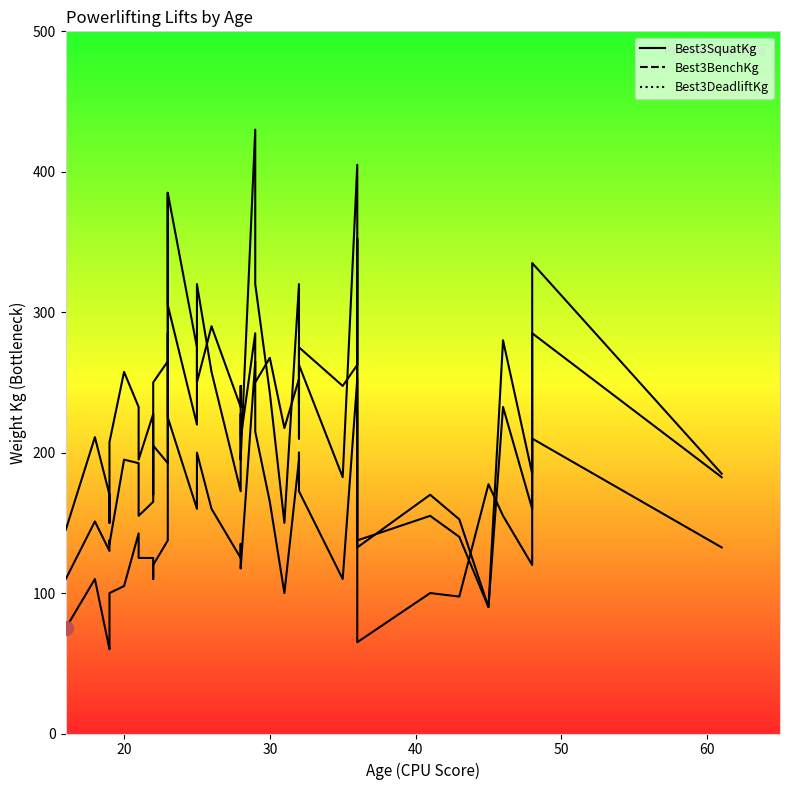

Rank the categories by Best3DeadliftKg value from lowest to highest.

21, 1, 3, 0, 24, 2, 5, 23, 29, 20, 36, 6, 14, 4, 15, 35, 13, 33, 12, 11, 17, 26, 27, 31, 28, 32, 18, 34, 10, 7, 9, 19, 22, 25, 8, 37, 16, 30